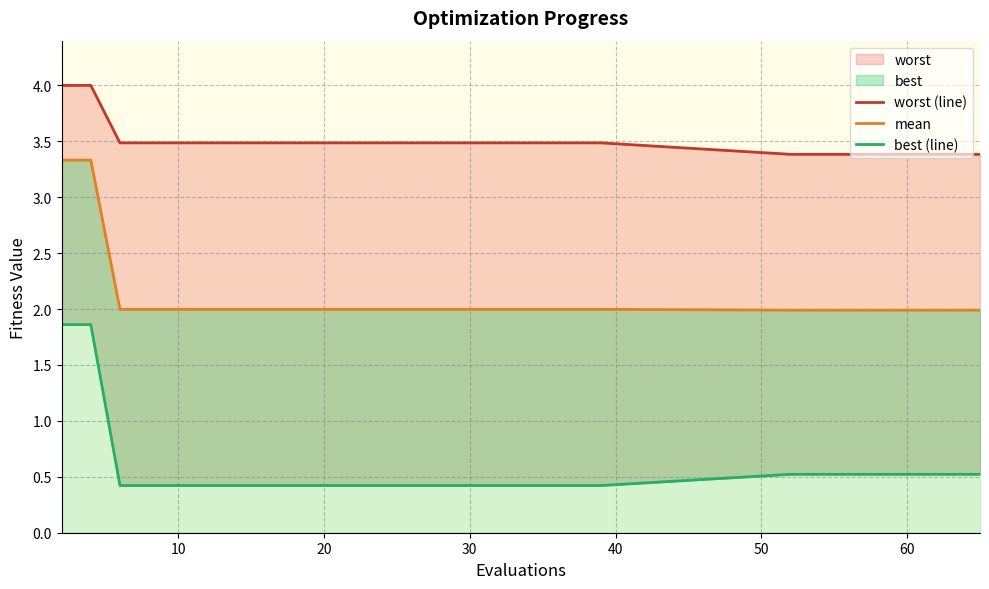

How many lines are shown in the chart?

3